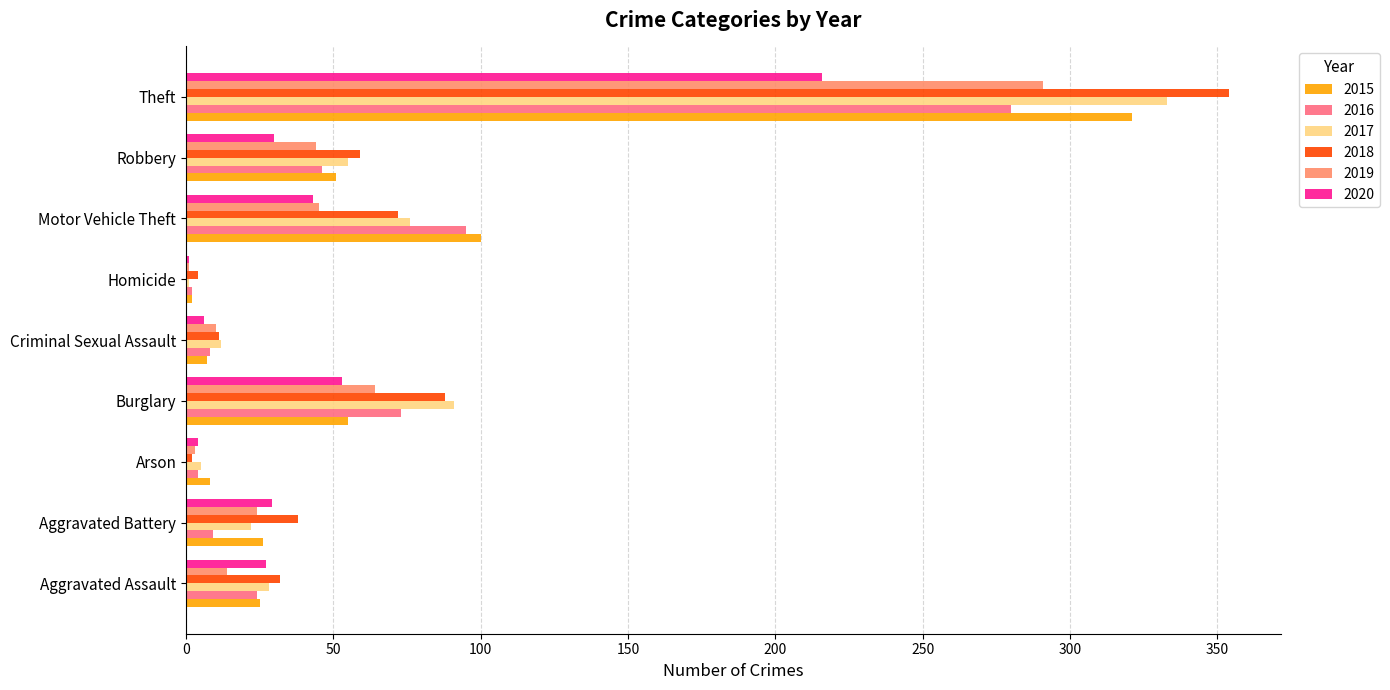

Which category has the highest value across all series?

Theft